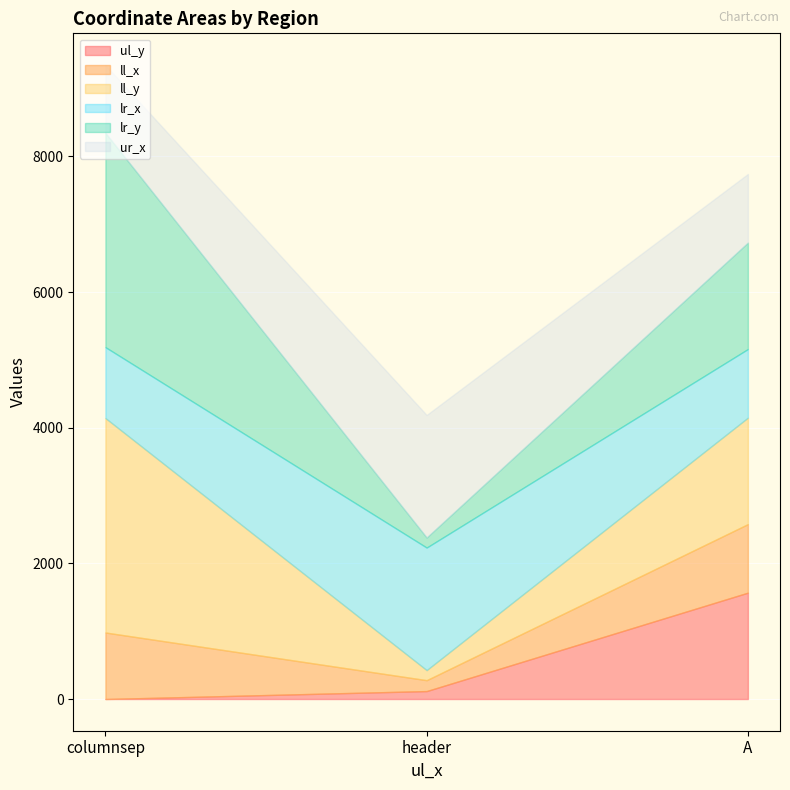

Which series has the widest spread of values?

ll_y